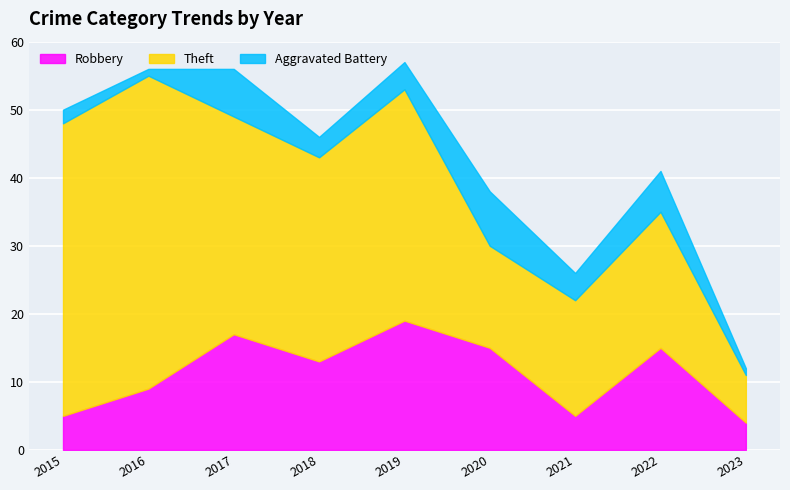

What is the difference between the maximum and minimum values in the Aggravated Battery series?

7